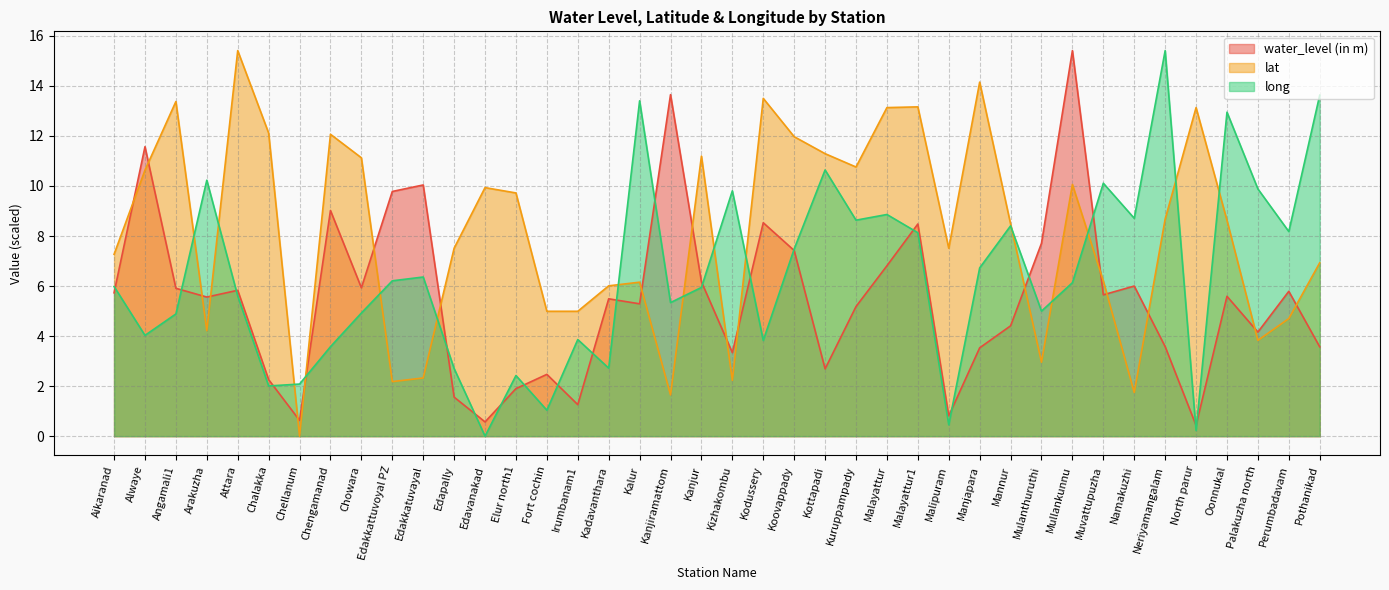

Reading left to right, extract all data points from this chart.

water_level (in m): Aikaranad=5.7	Alwaye=11.6	Angamali1=5.9	Arakuzha=5.6	Attara=5.8	Chalakka=2.3	Chellanum=0.6	Chengamanad=9.0	Chowara=5.9	Edakkattuvoyal PZ=9.8	Edakkatuvayal=10.0	Edapally=1.6	Edavanakad=0.6	Elur north1=1.9	Fort cochin=2.5	Irumbanam1=1.3	Kadavanthara=5.5	Kalur=5.3	Kanjiramattom=13.7	Kanjur=6.2	Kizhakombu=3.3	Kodussery=8.5	Koovappady=7.4	Kottapadi=2.7	Kuruppampady=5.2	Malayattur=6.8	Malayattur1=8.5	Malipuram=0.8	Manjapara=3.5	Mannur=4.4	Mulanthuruthi=7.7	Mullankunnu=15.4	Muvattupuzha=5.7	Namakuzhi=6.0	Neriyamangalam=3.6	North parur=0.4	Oonnukal=5.6	Palakuzha north=4.2	Perumbadavam=5.8	Pothanikad=3.6
lat: Aikaranad=7.3	Alwaye=10.6	Angamali1=13.4	Arakuzha=4.2	Attara=15.4	Chalakka=12.1	Chellanum=0.0	Chengamanad=12.1	Chowara=11.1	Edakkattuvoyal PZ=2.2	Edakkatuvayal=2.3	Edapally=7.5	Edavanakad=9.9	Elur north1=9.7	Fort cochin=5.0	Irumbanam1=5.0	Kadavanthara=6.0	Kalur=6.2	Kanjiramattom=1.6	Kanjur=11.2	Kizhakombu=2.2	Kodussery=13.5	Koovappady=12.0	Kottapadi=11.3	Kuruppampady=10.8	Malayattur=13.1	Malayattur1=13.2	Malipuram=7.5	Manjapara=14.2	Mannur=8.5	Mulanthuruthi=3.0	Mullankunnu=10.1	Muvattupuzha=6.2	Namakuzhi=1.7	Neriyamangalam=8.7	North parur=13.1	Oonnukal=8.6	Palakuzha north=3.8	Perumbadavam=4.7	Pothanikad=6.9
long: Aikaranad=6.0	Alwaye=4.0	Angamali1=4.9	Arakuzha=10.2	Attara=5.6	Chalakka=2.0	Chellanum=2.1	Chengamanad=3.6	Chowara=4.9	Edakkattuvoyal PZ=6.2	Edakkatuvayal=6.4	Edapally=2.7	Edavanakad=0.0	Elur north1=2.4	Fort cochin=1.0	Irumbanam1=3.9	Kadavanthara=2.7	Kalur=13.4	Kanjiramattom=5.3	Kanjur=5.9	Kizhakombu=9.8	Kodussery=3.8	Koovappady=7.5	Kottapadi=10.6	Kuruppampady=8.6	Malayattur=8.9	Malayattur1=8.1	Malipuram=0.5	Manjapara=6.7	Mannur=8.4	Mulanthuruthi=5.0	Mullankunnu=6.1	Muvattupuzha=10.1	Namakuzhi=8.7	Neriyamangalam=15.4	North parur=0.2	Oonnukal=12.9	Palakuzha north=9.9	Perumbadavam=8.2	Pothanikad=13.6